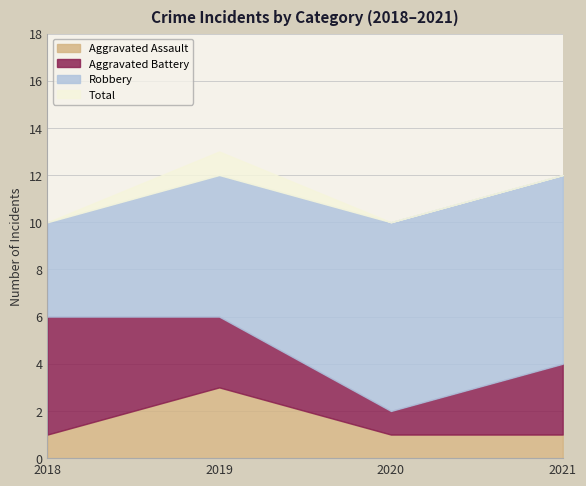

Which series changed the most between 2018 and 2021?

Robbery